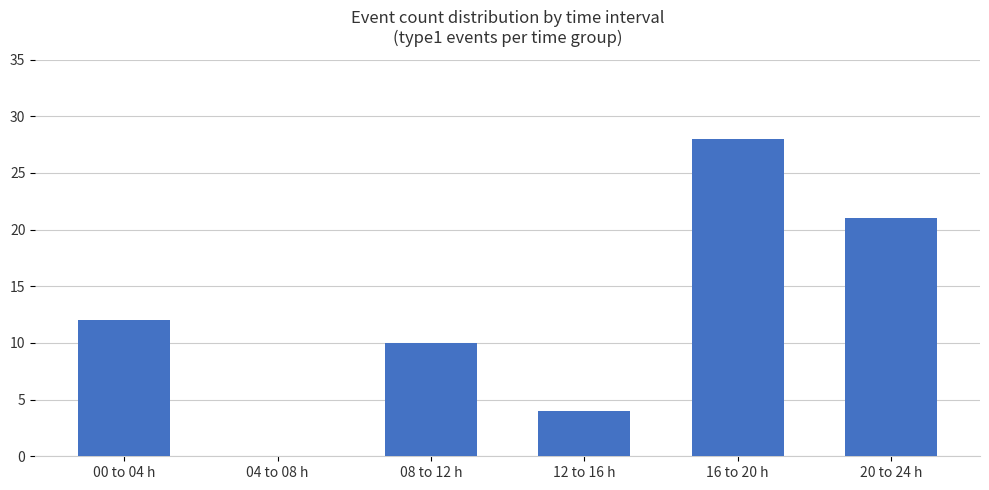

What is the maximum value shown in the chart?

28